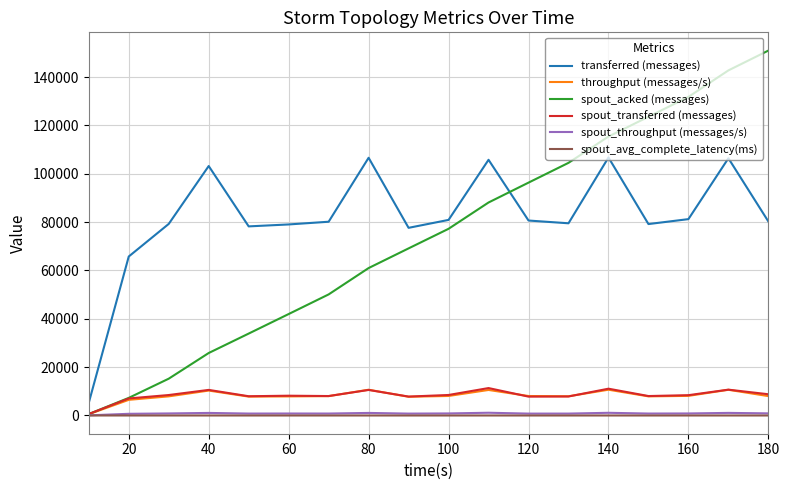

How many values in the spout_acked (messages) series are below 77220?

9